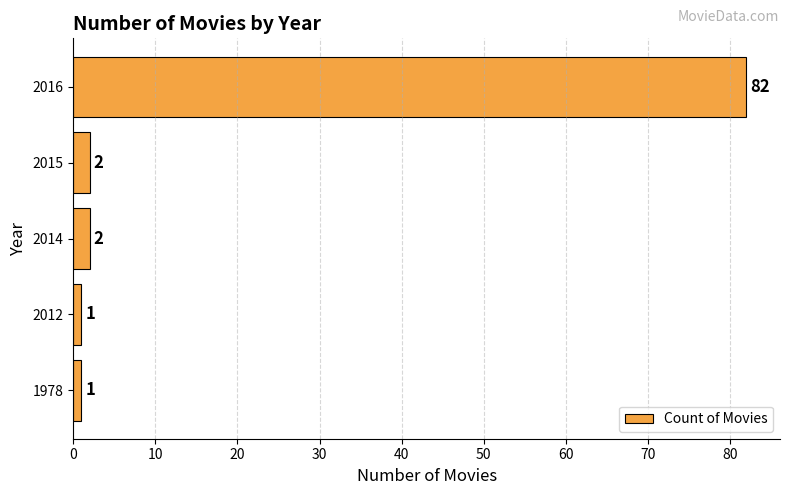

What is the change in value from 2015 to 2016?

+80